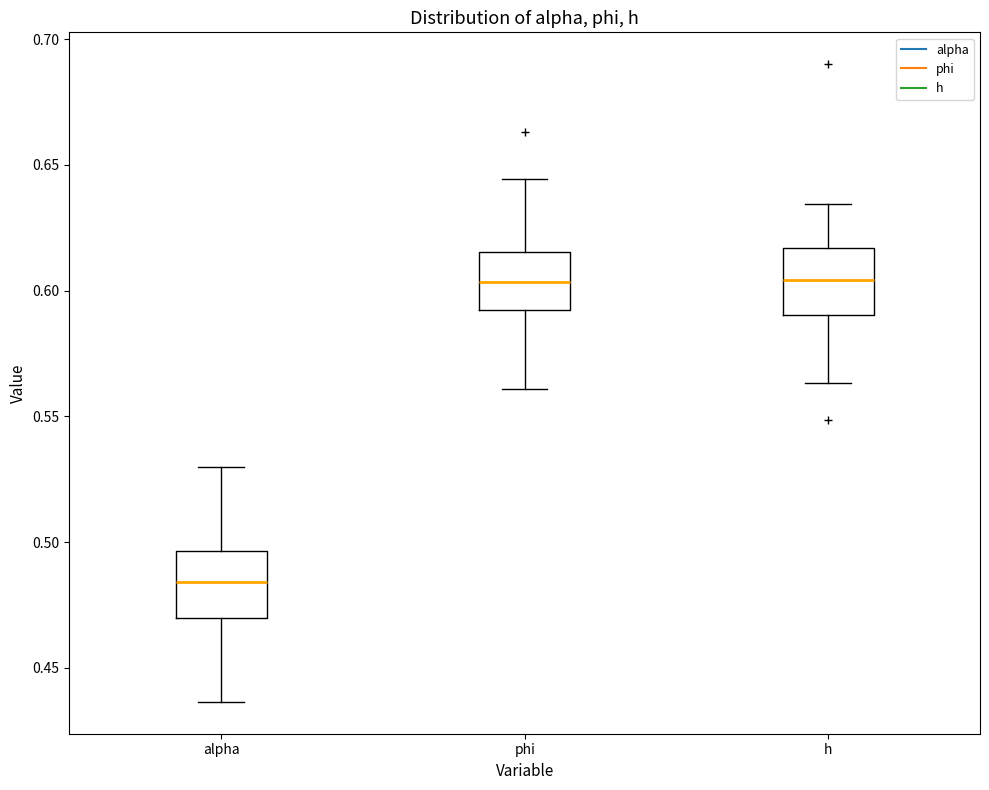

Reading left to right, transcribe this box plot: for each box, give where its median line is, the range the box spans, and where its two whiskers end, as read against the y-axis. The values are not printed on the chart, so give them approximately, as read against the axis.

alpha: median 0.485, box 0.470 to 0.495, whiskers 0.435 to 0.530
phi: median 0.605, box 0.590 to 0.615, whiskers 0.560 to 0.645
h: median 0.605, box 0.590 to 0.615, whiskers 0.565 to 0.635